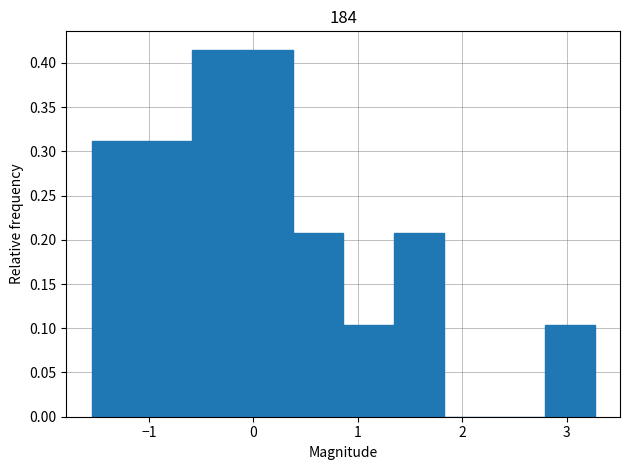

Reading left to right, transcribe this chart: for each bar, give the range it covers on the x-axis and its height. Neither the bar edges nor the heights are printed on the chart, so give them approximately, as read against the axes.

-1.5 to -1.1: 0.310
-1.1 to -0.6: 0.310
-0.6 to -0.1: 0.415
-0.1 to 0.4: 0.415
0.4 to 0.9: 0.205
0.9 to 1.3: 0.105
1.3 to 1.8: 0.205
1.8 to 2.3: 0
2.3 to 2.8: 0
2.8 to 3.3: 0.105